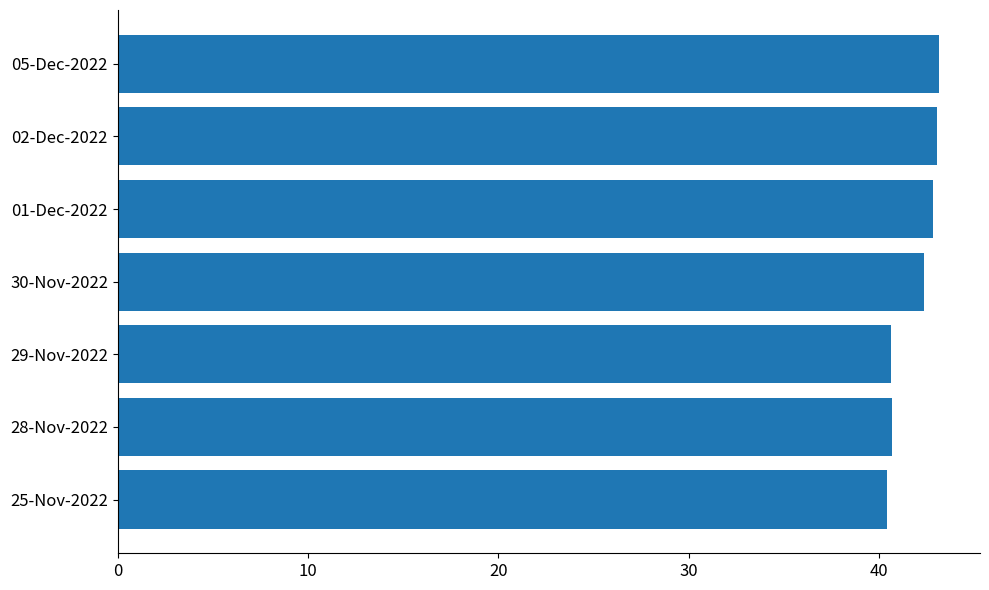

Are the bars grouped side by side (vs. stacked)?

No